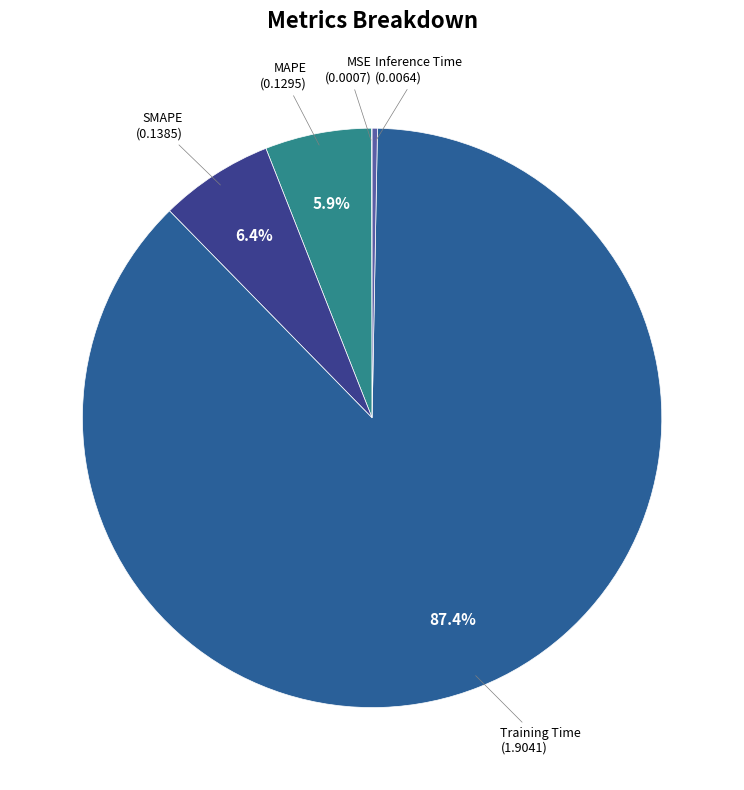

Rank the categories by value from highest to lowest.

Training Time, SMAPE, MAPE, Inference Time, MSE